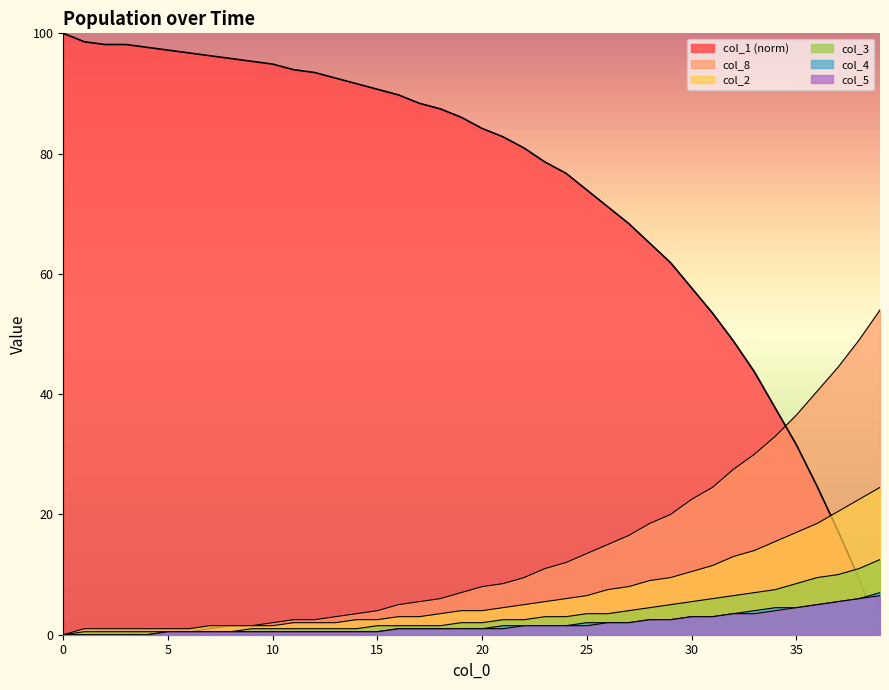

Count the number of categories in the chart.

40